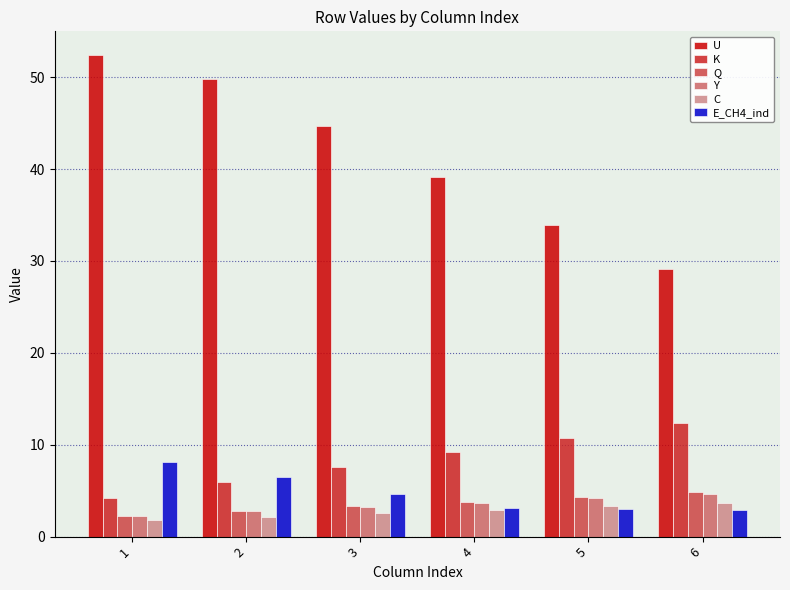

What is the average value of the Y series?

3.4